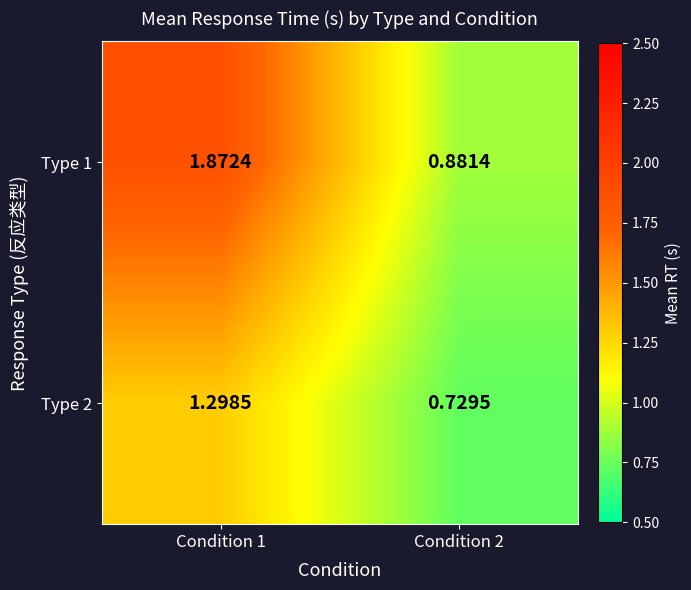

Is the value of Type 1 at Condition 2 greater than the value of Type 2 at Condition 2?

Yes